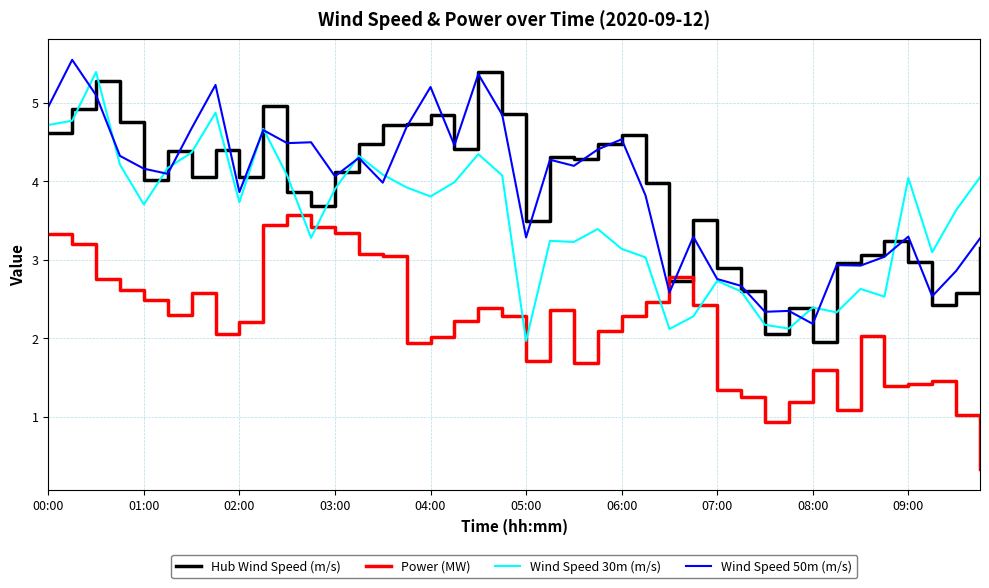

What is the highest value of the Power (MW) series?

3.6